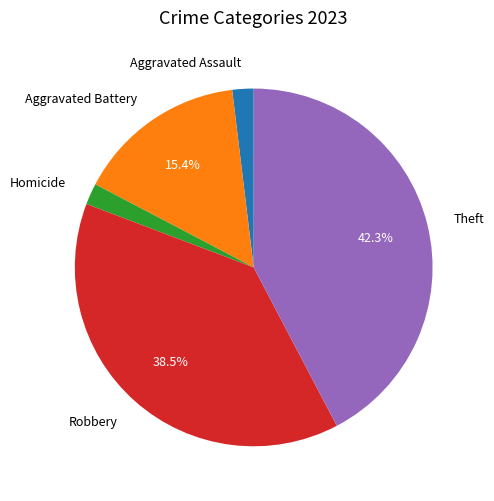

How many slices are in this pie chart?

5